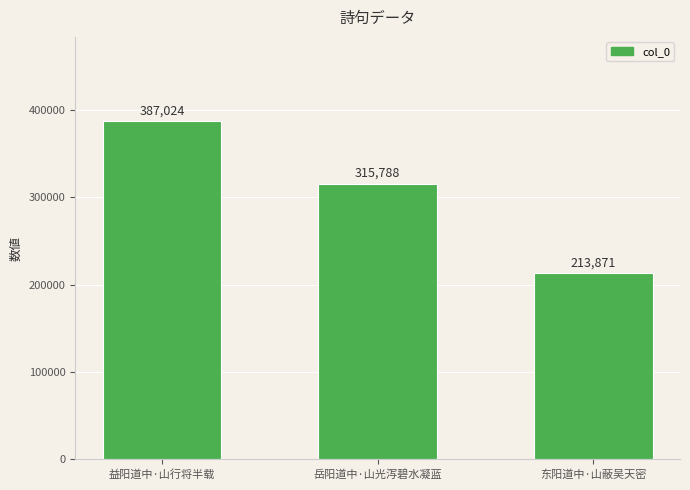

True or false: the data shows 296471 at 东阳道中·山蔽吴天密.

False